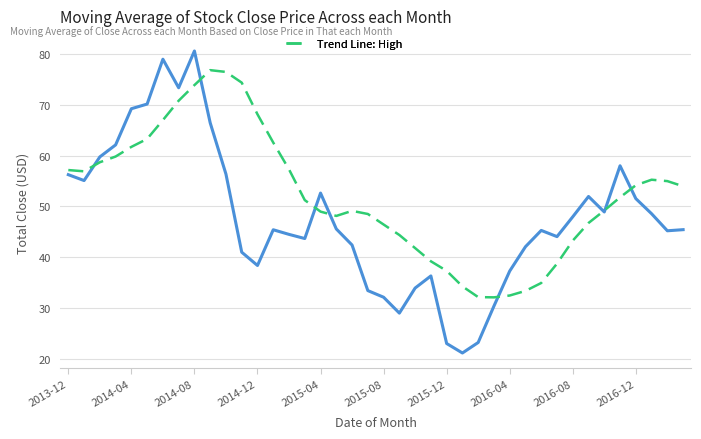

What is the smallest value displayed?

21.1